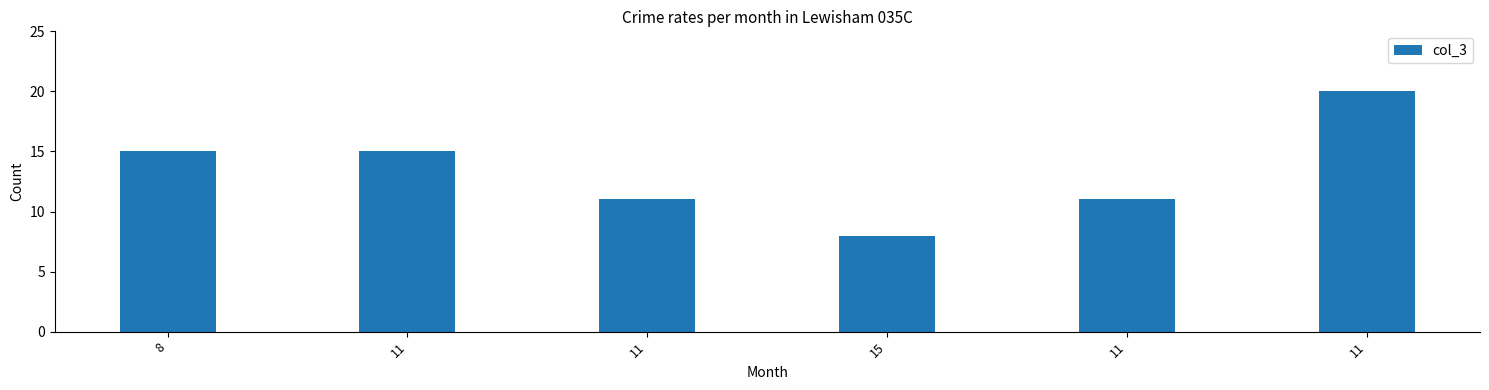

Reading left to right, what are all the values shown in this chart?

15	15	11	8	11	20